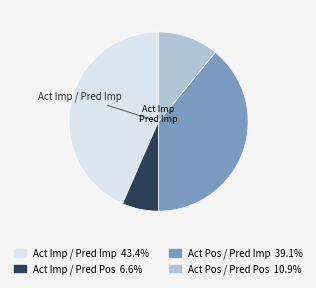

Is there a majority slice in this chart?

No